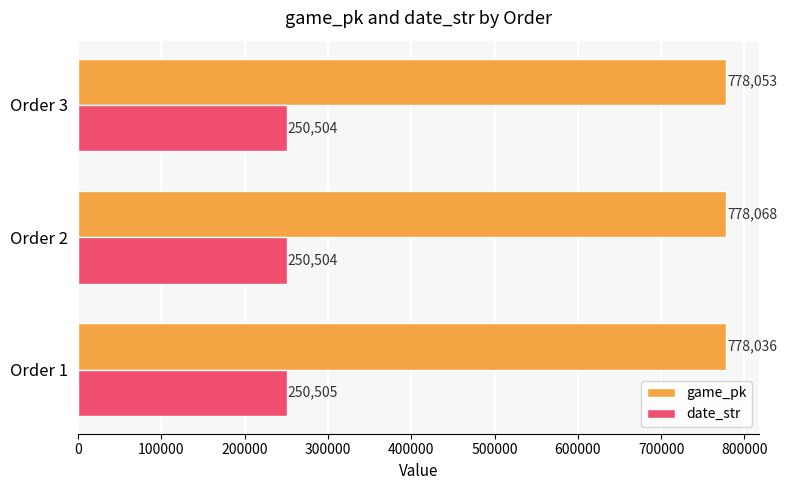

At which label is game_pk closest to 778052?

Order 3